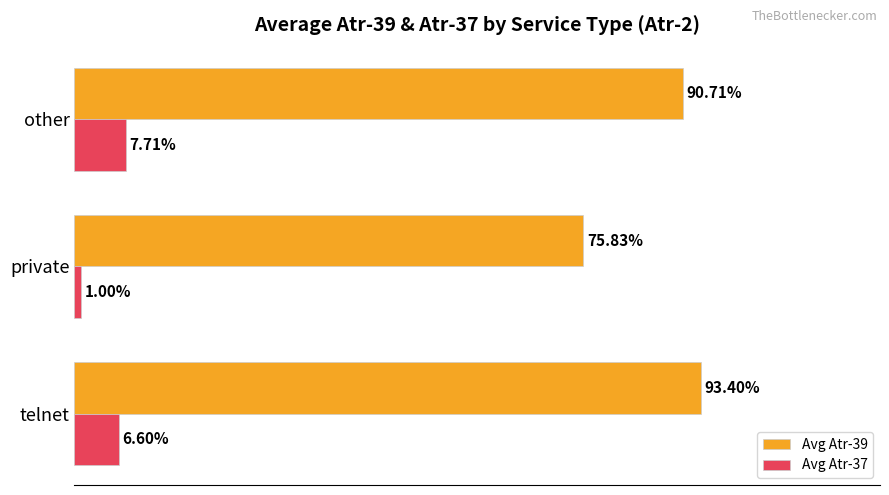

What are all the series names shown in the legend?

Avg Atr-39, Avg Atr-37